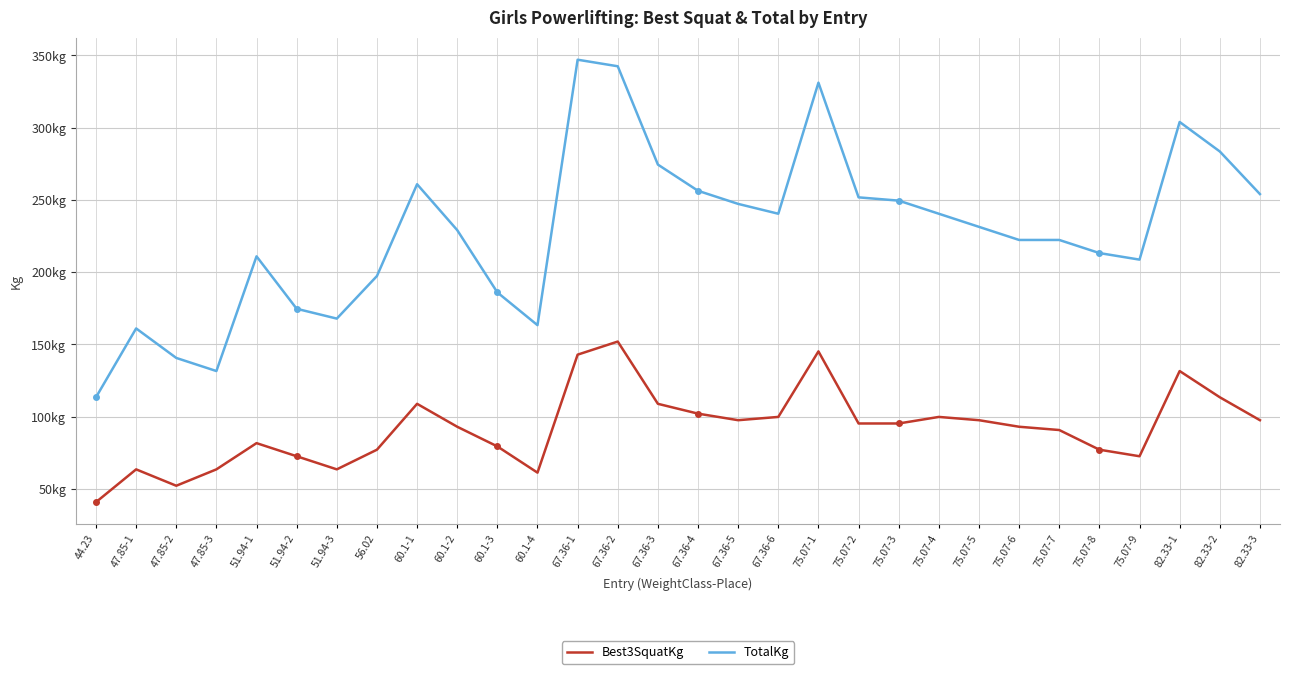

What are all the series names shown in the legend?

Best3SquatKg, TotalKg